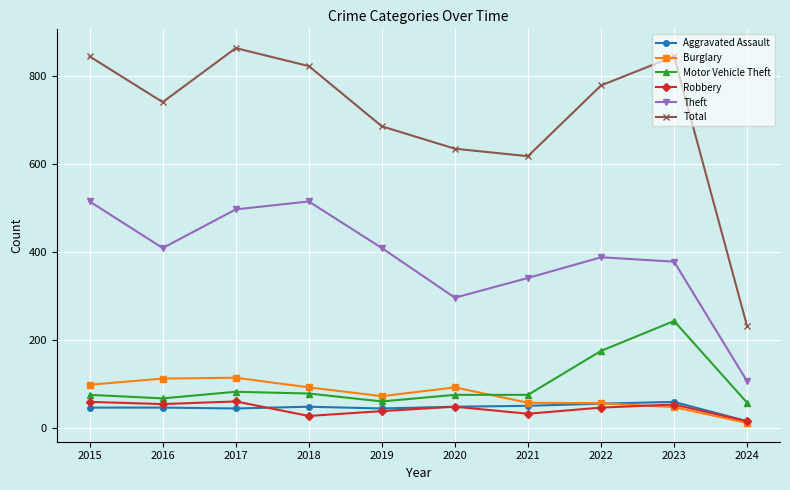

What is the difference between the maximum and minimum values in the Robbery series?

45